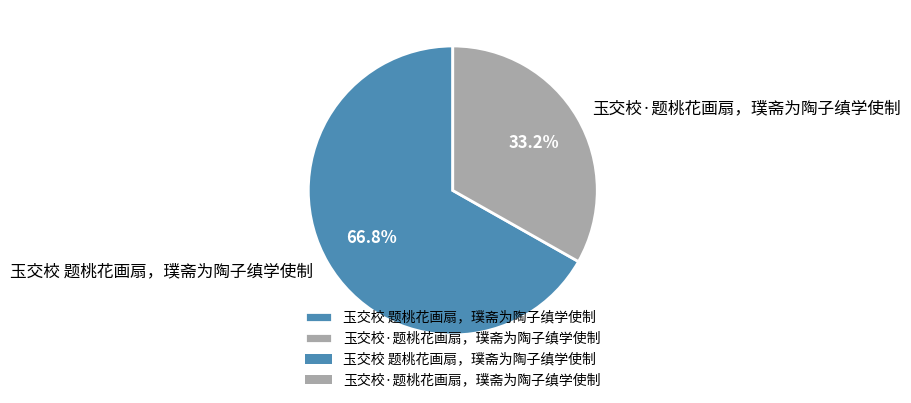

Which category has the smallest portion of the pie?

玉交校·题桃花画扇，璞斋为陶子缜学使制